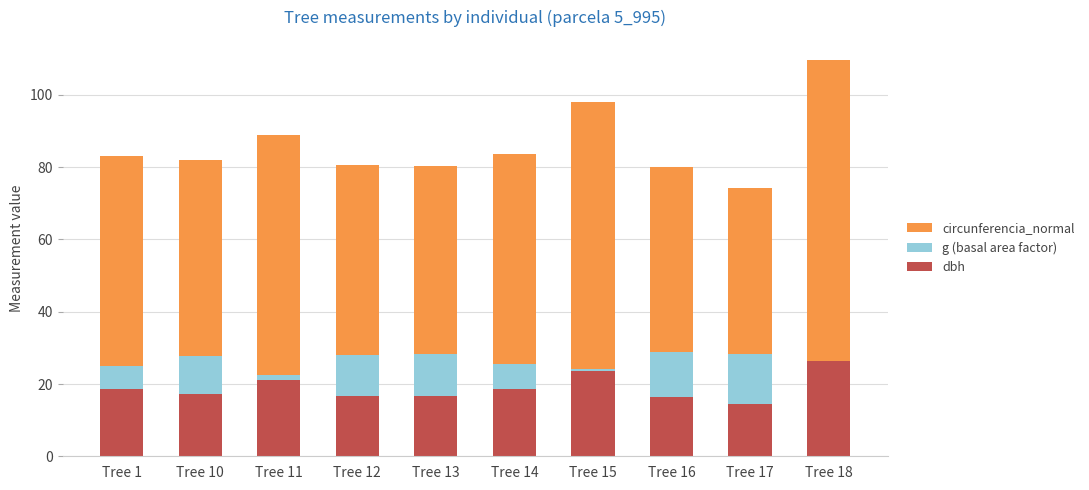

True or false: dbh has a value of 9.8 at Tree 11.

False